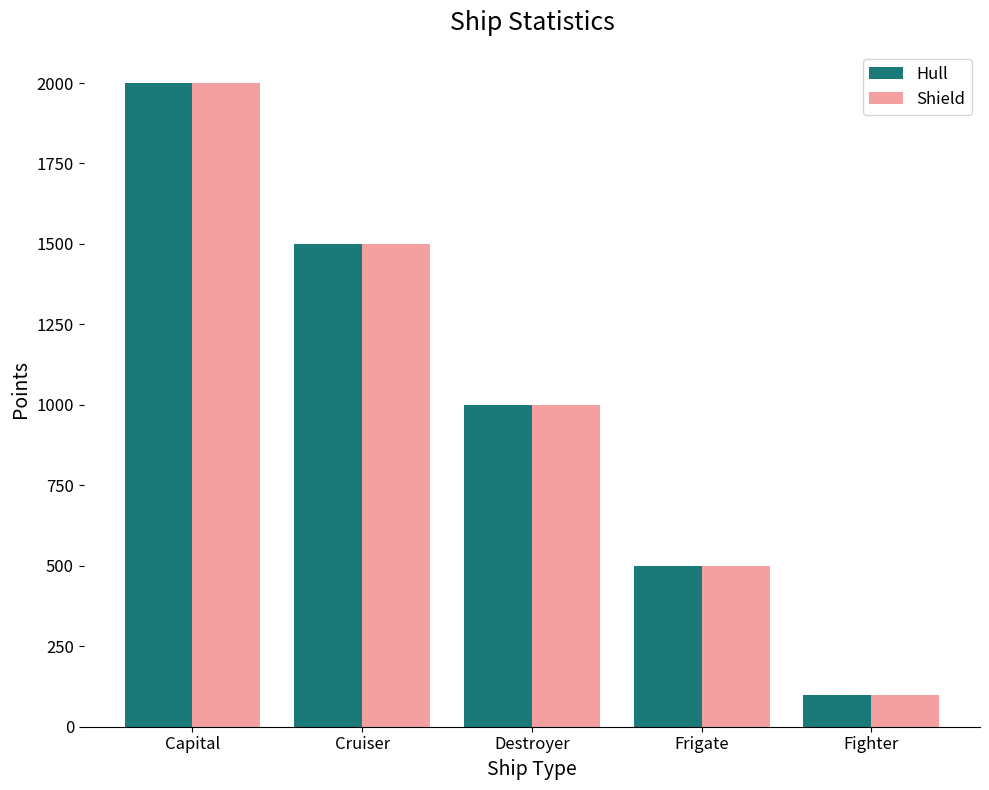

What position from the right is Destroyer?

3